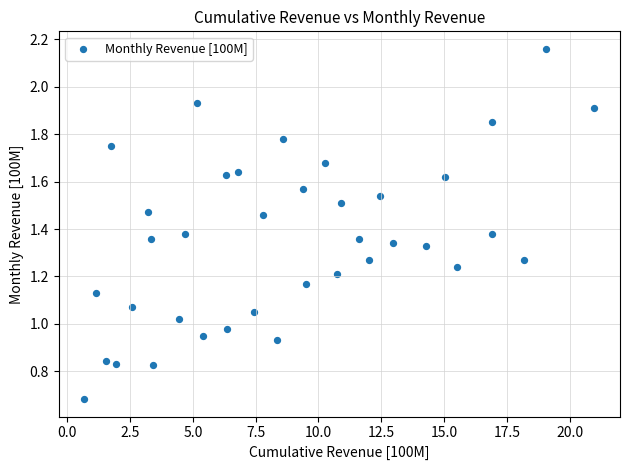

What is the range of X values (max minus min)?

20.3